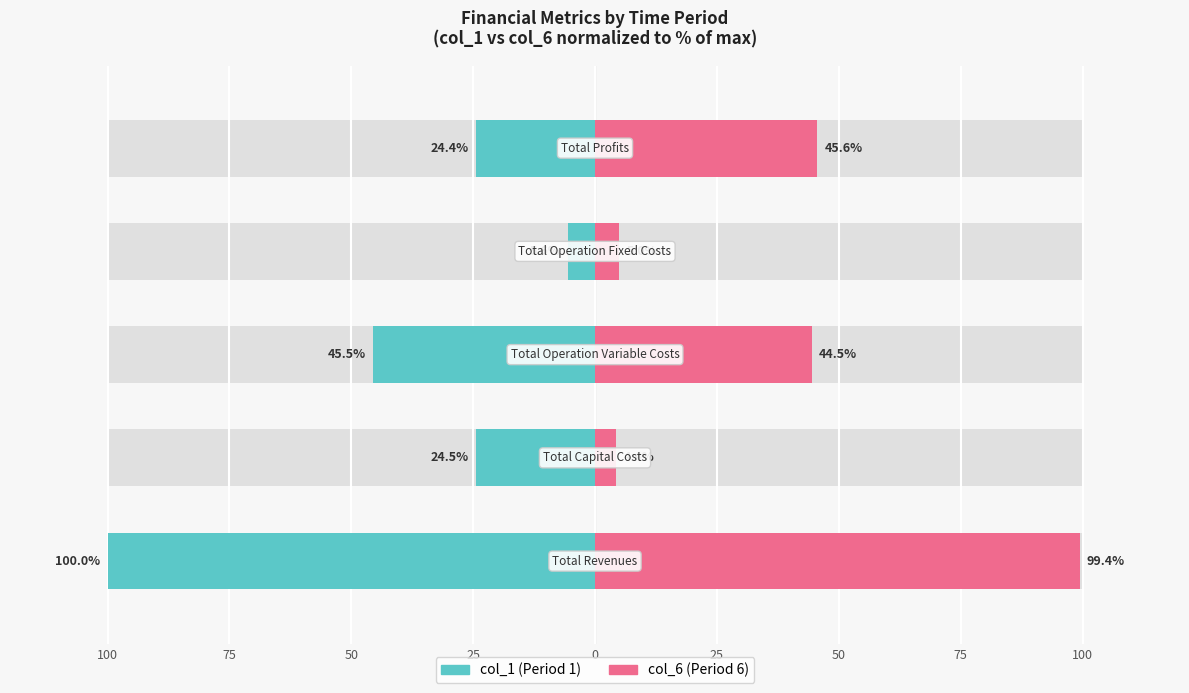

The col_6 series shows 5.0 at 25. True or false?

True